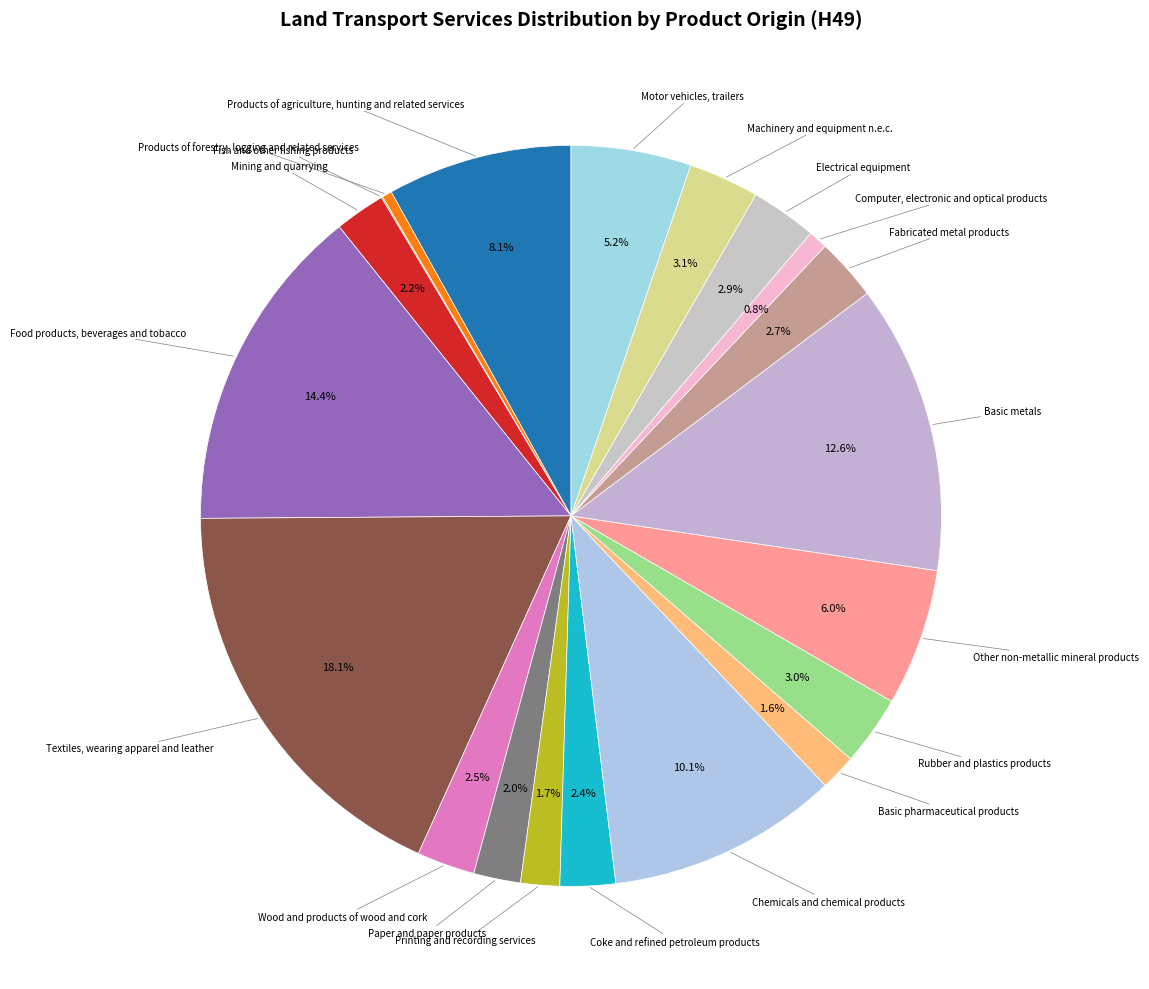

Which slice is the smallest?

Fish and other fishing products